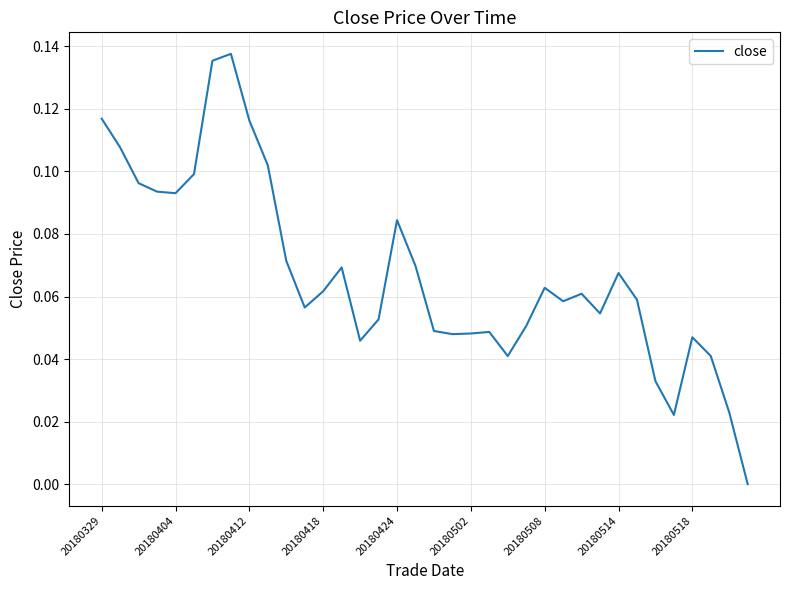

How many lines are shown in the chart?

1